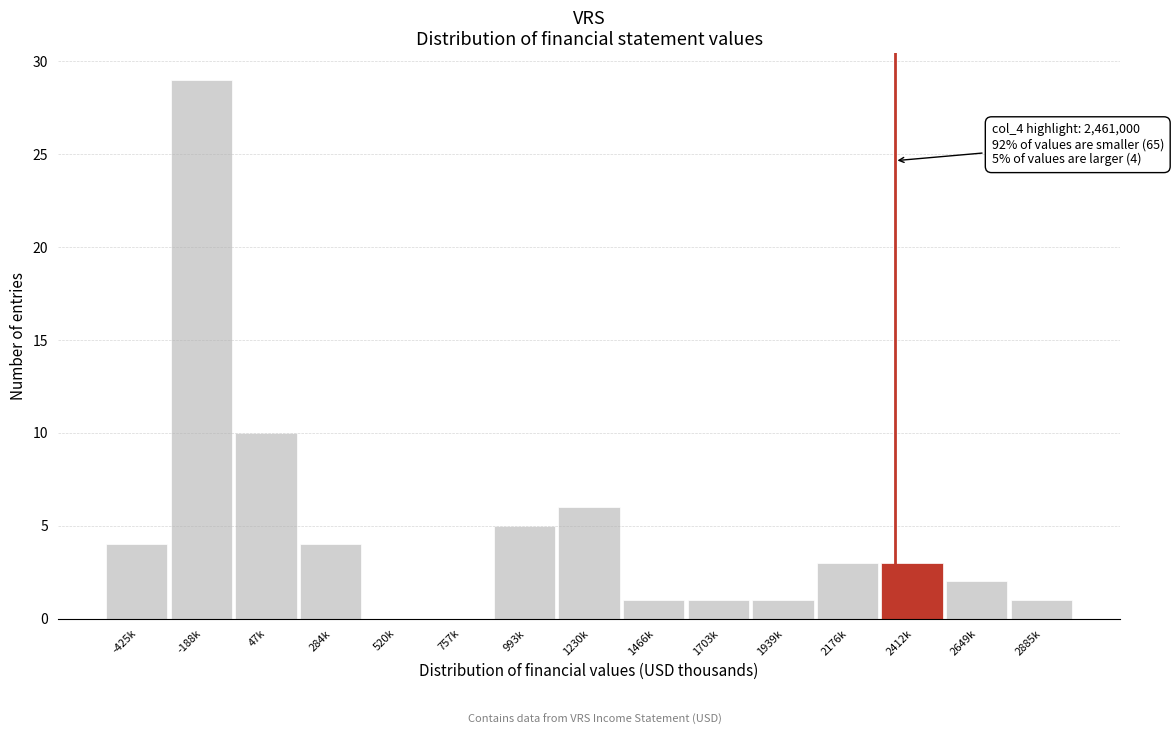

Reading left to right, extract all data points from this chart.

-425k=4	-188k=29	47k=10	284k=4	520k=0	757k=0	993k=5	1230k=6	1466k=1	1703k=1	1939k=1	2176k=3	2412k=3	2649k=2	2885k=1